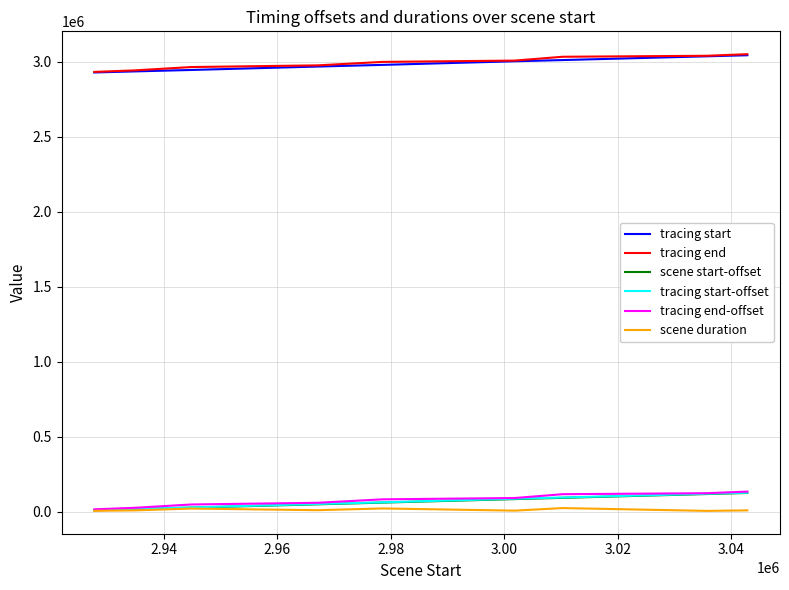

True or false: tracing start and tracing start-offset intersect in this chart.

False